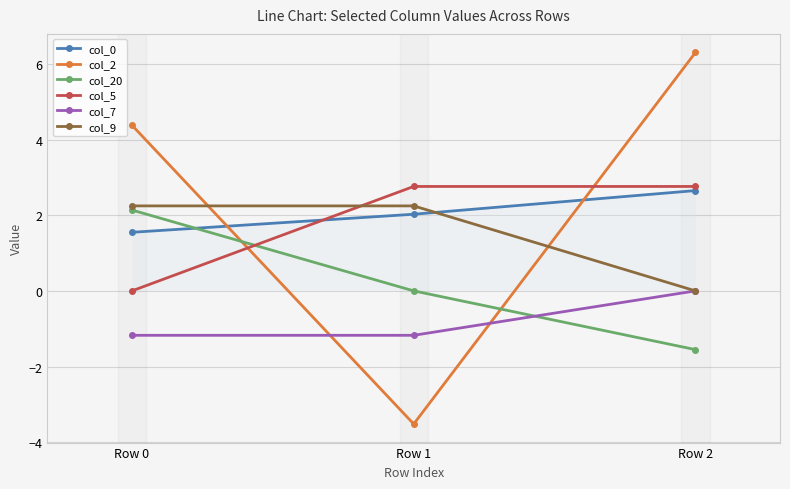

At which label is col_5 closest to 1?

Row 0